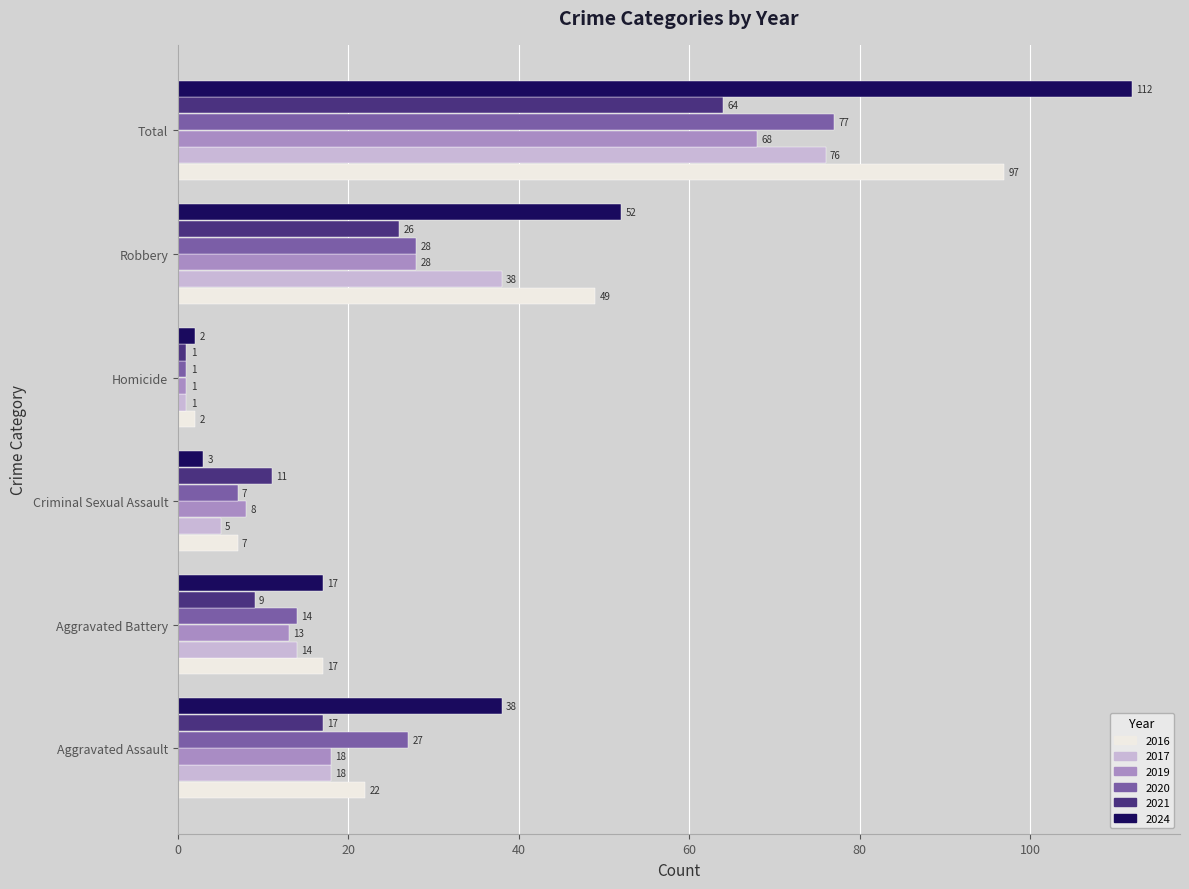

Read the 2016 value at Aggravated Battery, to the nearest 5.

15